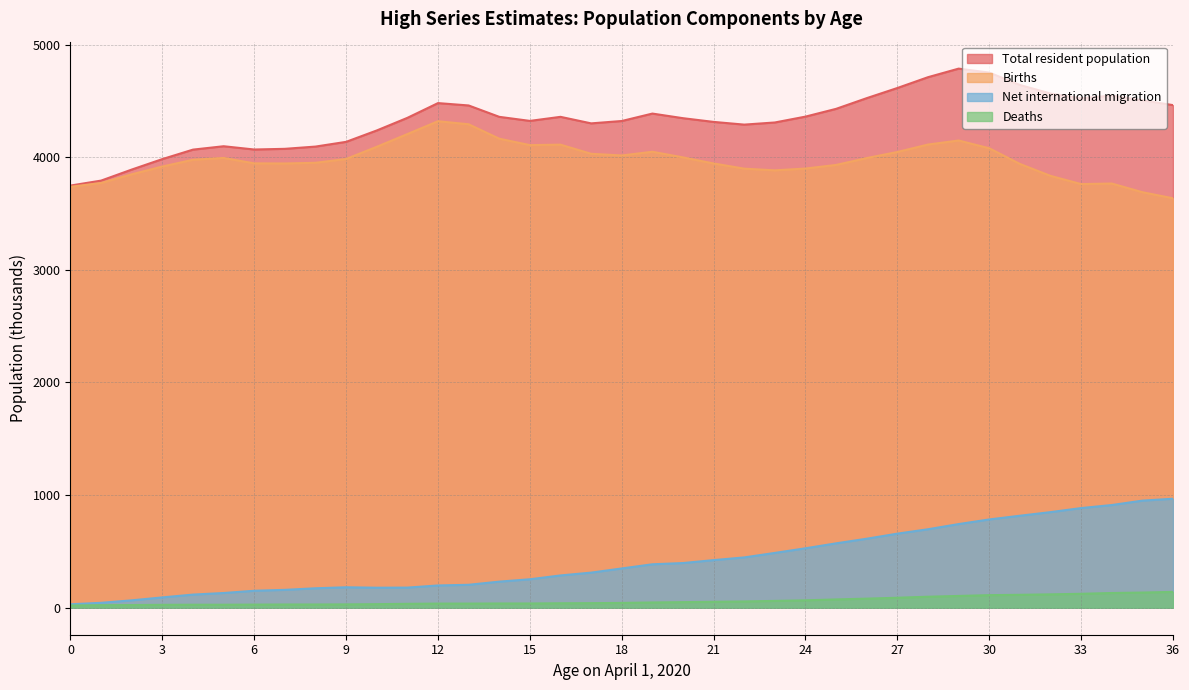

What is the average value of the Total resident population series?

4330